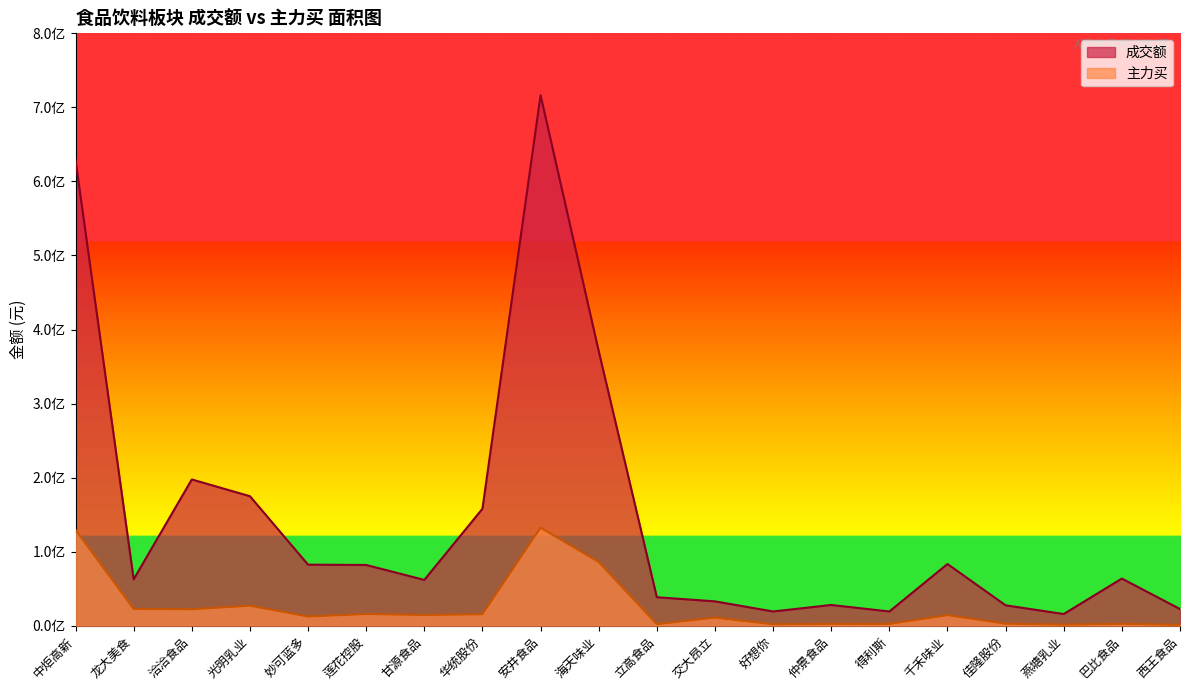

At which category is the sum across all series the highest?

安井食品